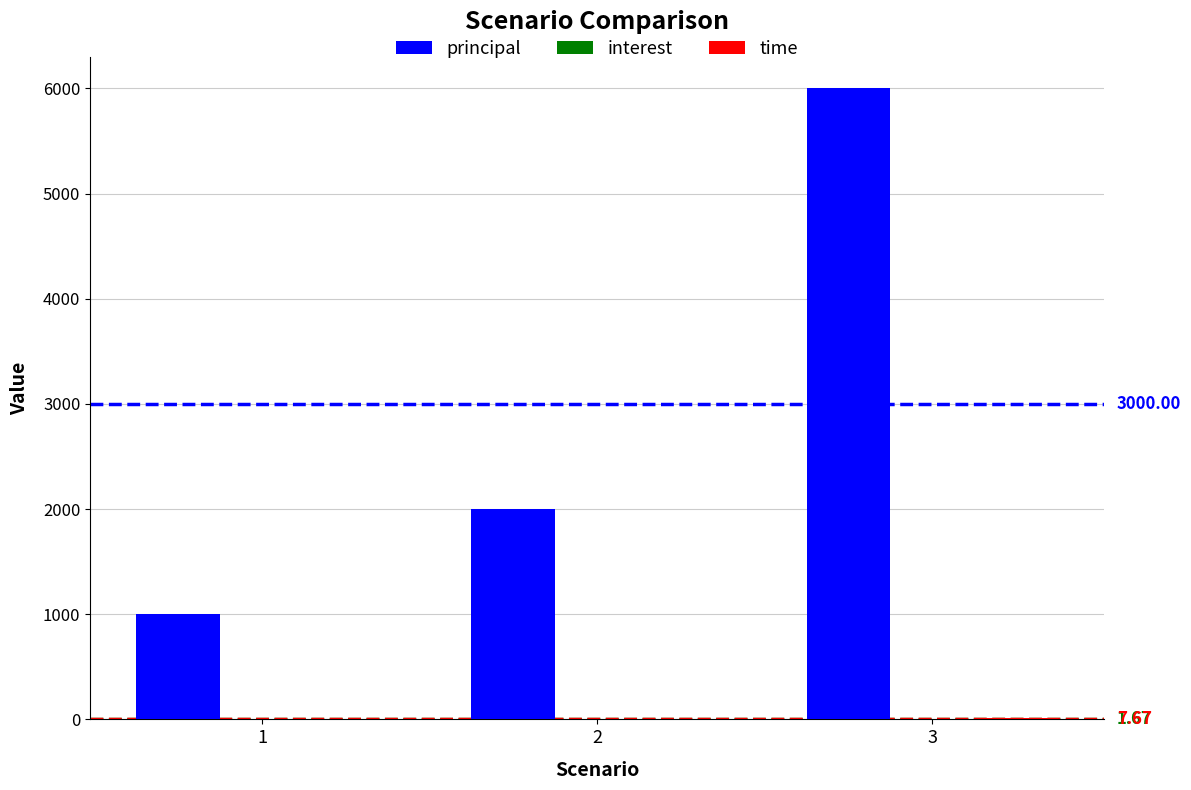

Which series has the largest total across all categories?

principal